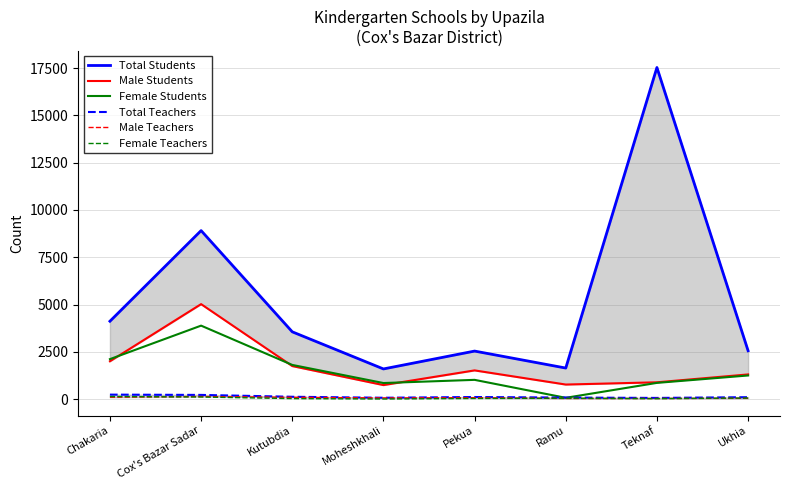

Reading left to right, what are all the values shown in this chart?

Total Students: 4120	8911	3560	1598	2542	1645	17531	2560
Male Students: 2004	5024	1750	745	1521	773	892	1308
Female Students: 2116	3887	1810	853	1021	72	861	1252
Total Teachers: 240	225	127	75	114	85	66	105
Male Teachers: 102	140	97	65	77	36	37	45
Female Teachers: 138	115	30	10	37	49	29	60